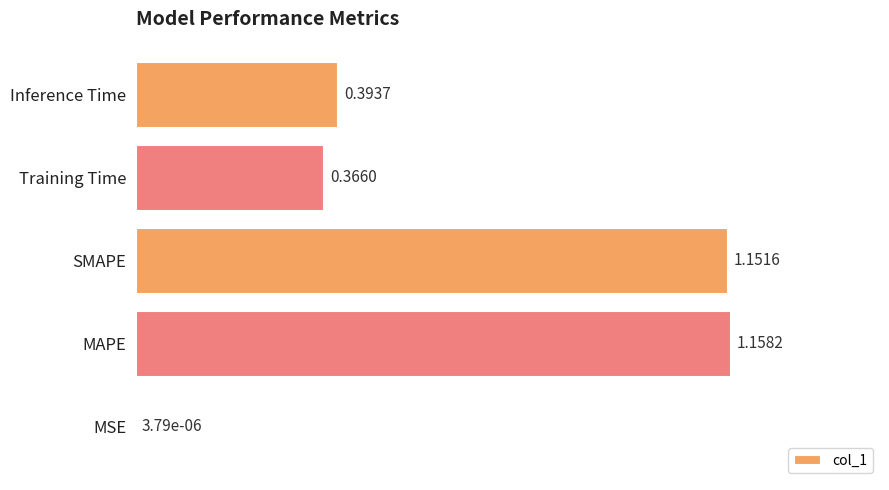

Which category has the highest value across all series?

MAPE